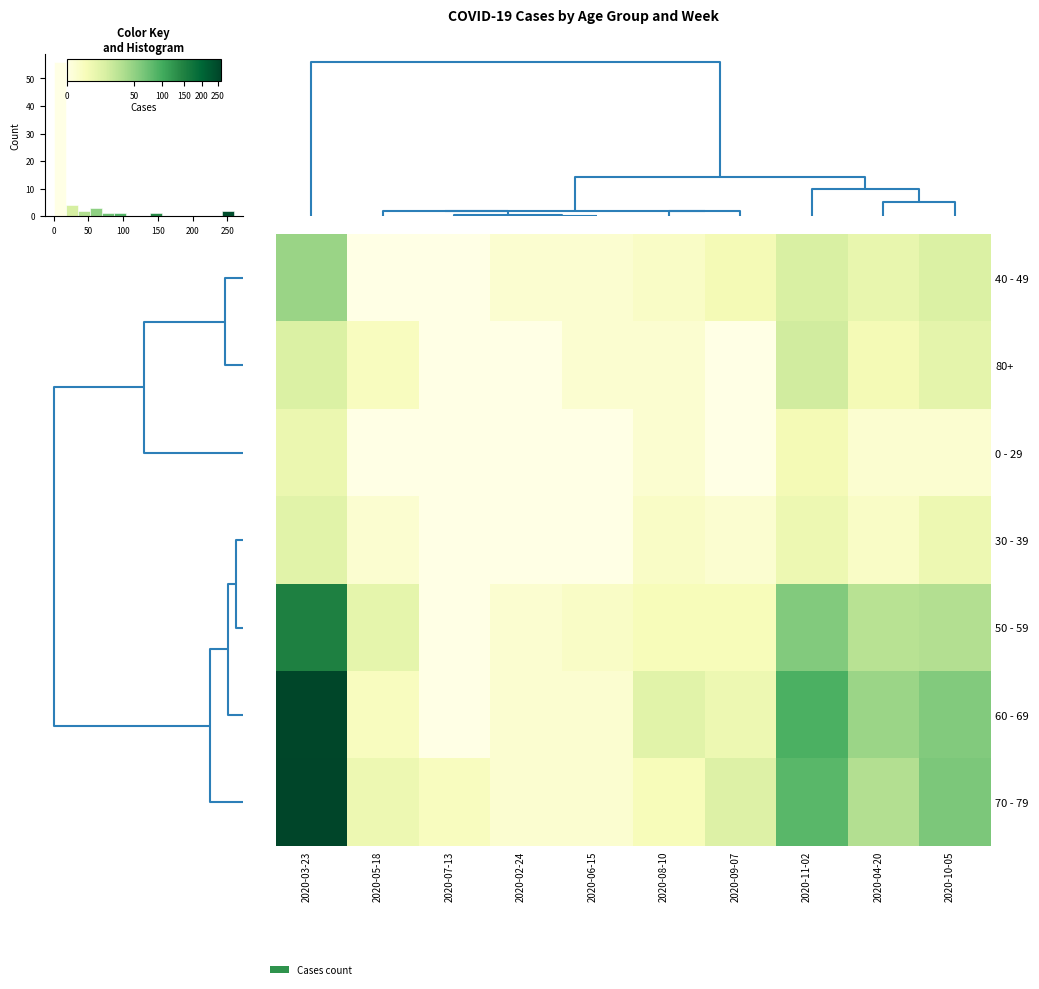

True or false: 60 - 69 has a value of 1 at 2020-02-24.

False